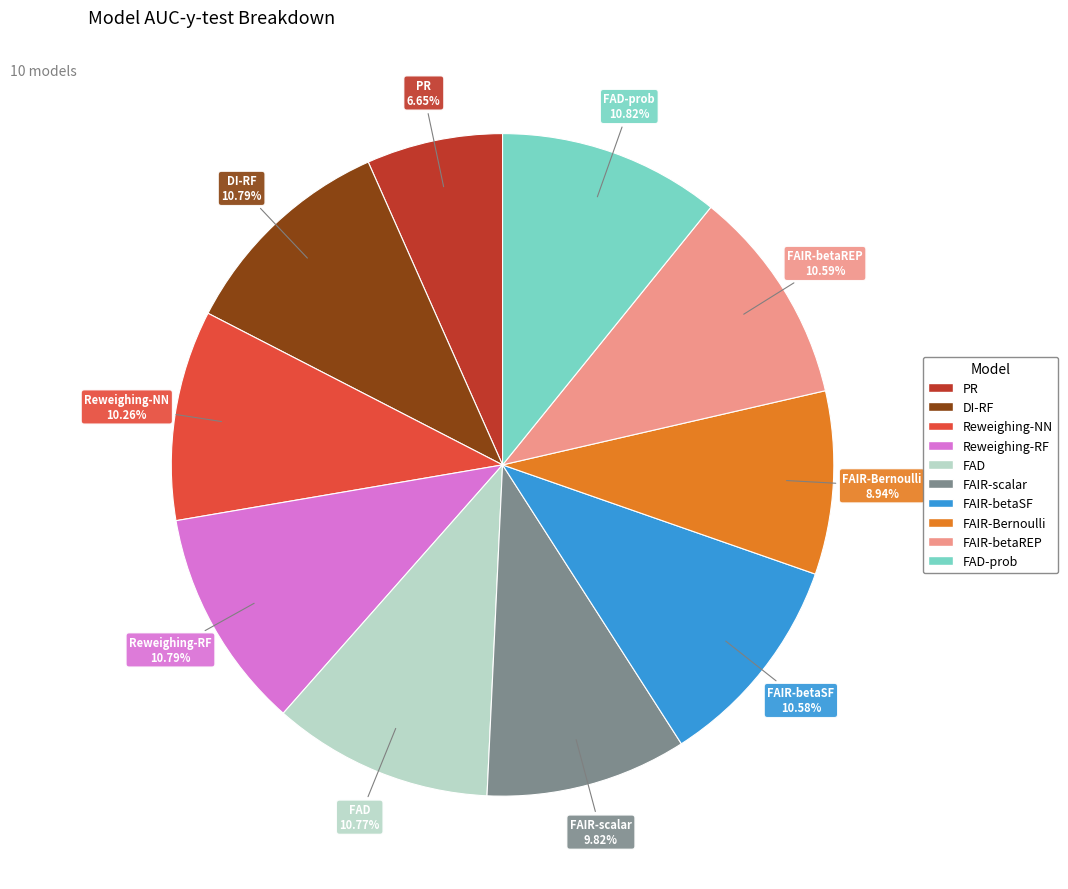

Is there any slice that represents more than half of the pie?

No